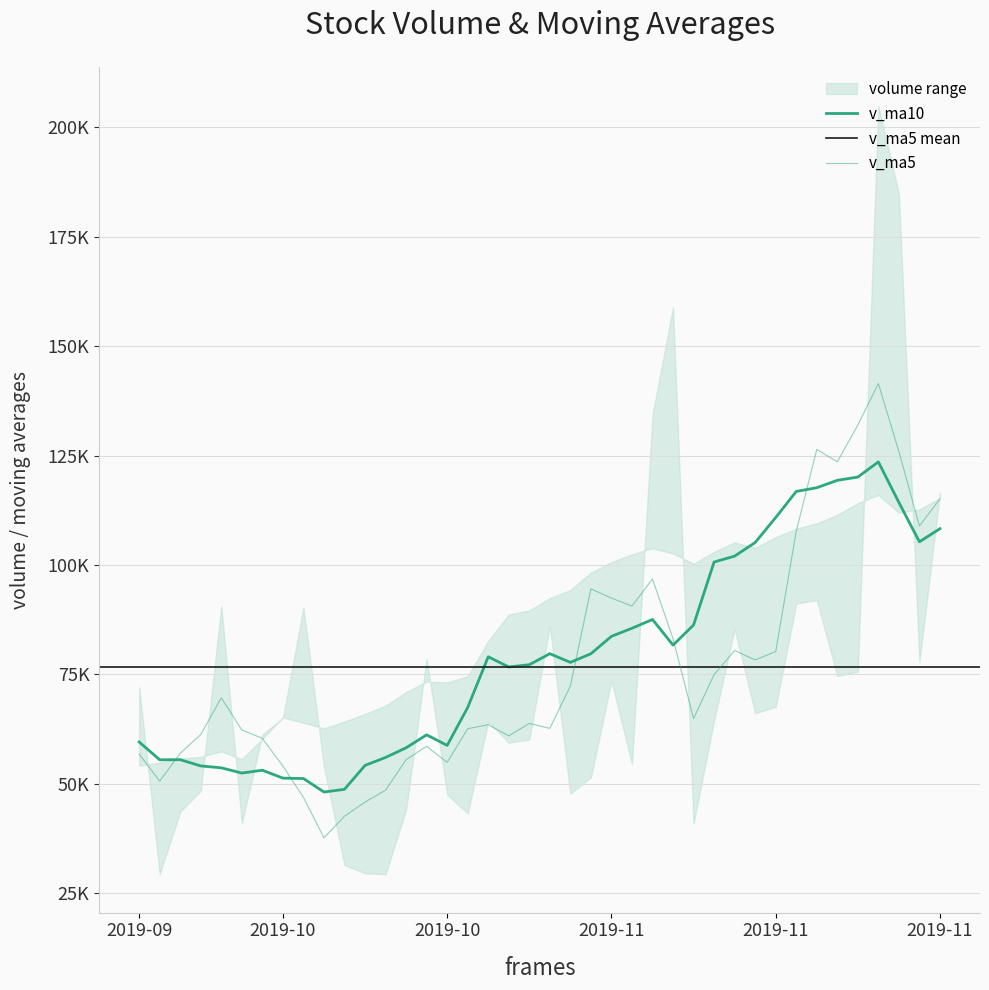

True or false: v_ma5 has a value of 90634.2 at 24.

True